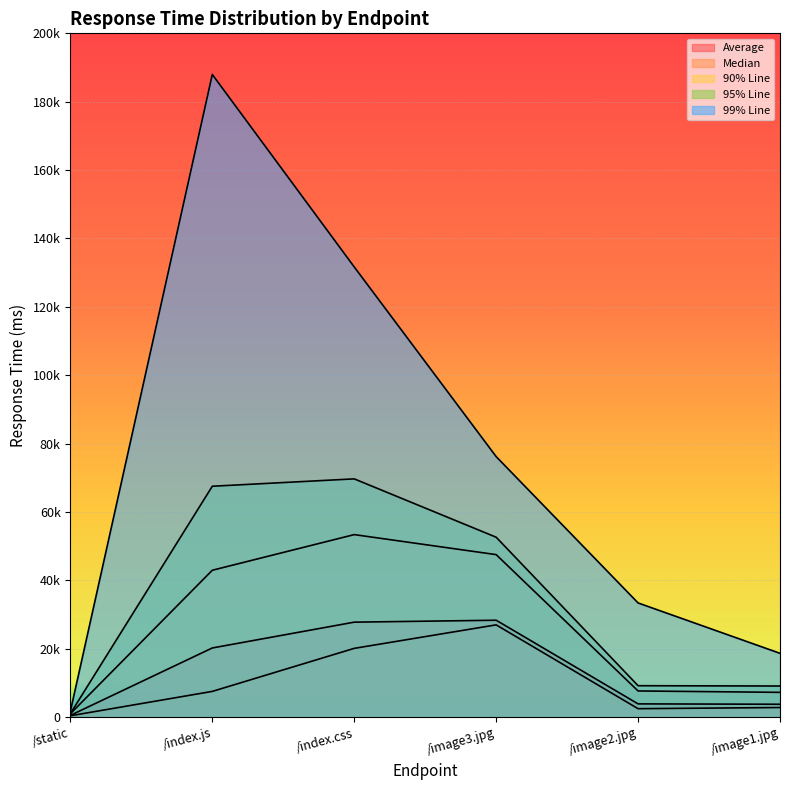

Is it true that Median equals 2492 at /image2.jpg?

True